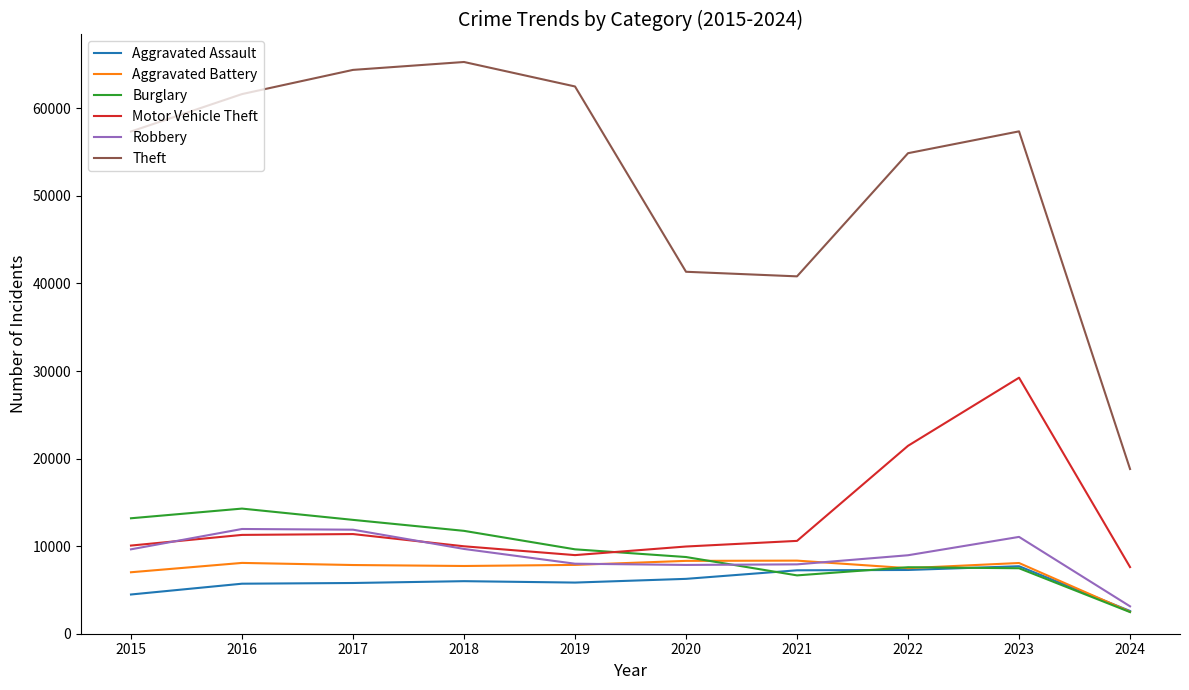

What is the sum of all Theft values?

524333